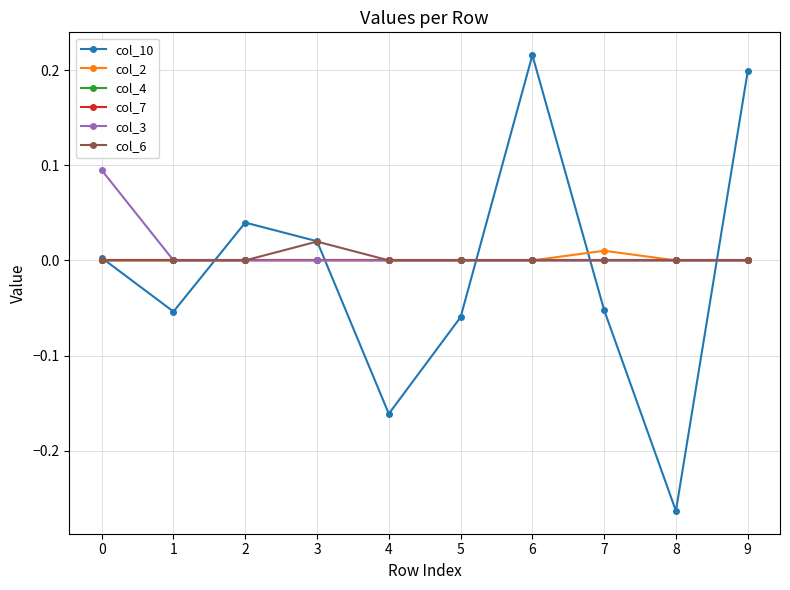

Does the chart have visible grid lines?

Yes